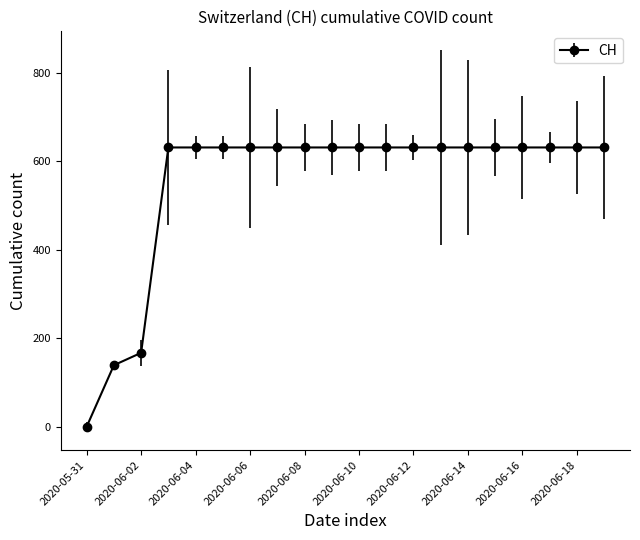

What is the sum of all values?

11033